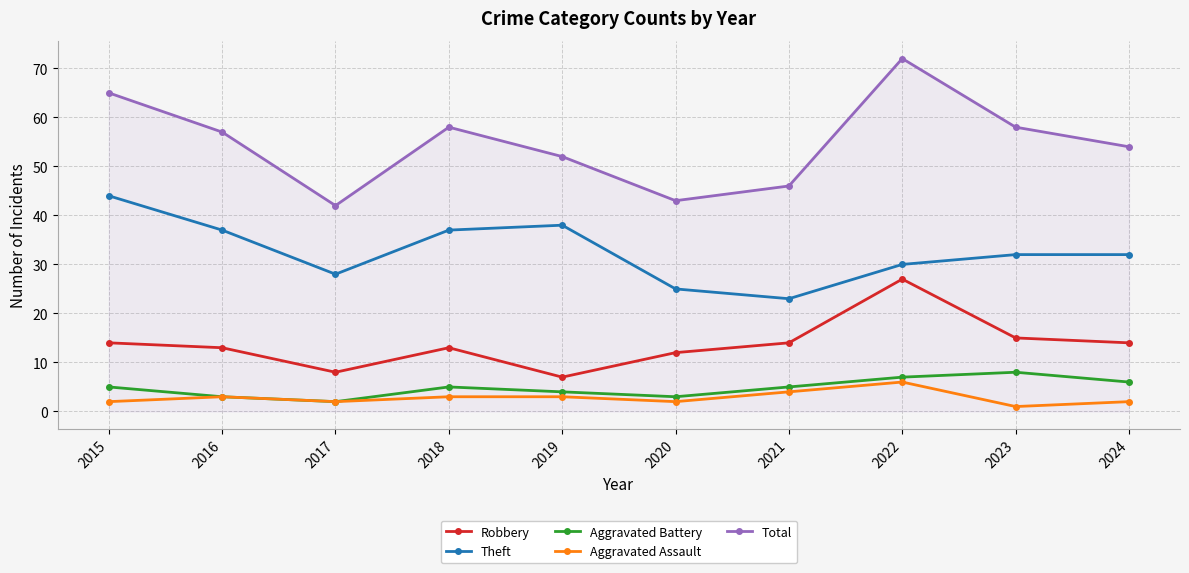

Rank the series at 2023 from lowest to highest value.

Aggravated Assault, Aggravated Battery, Robbery, Theft, Total